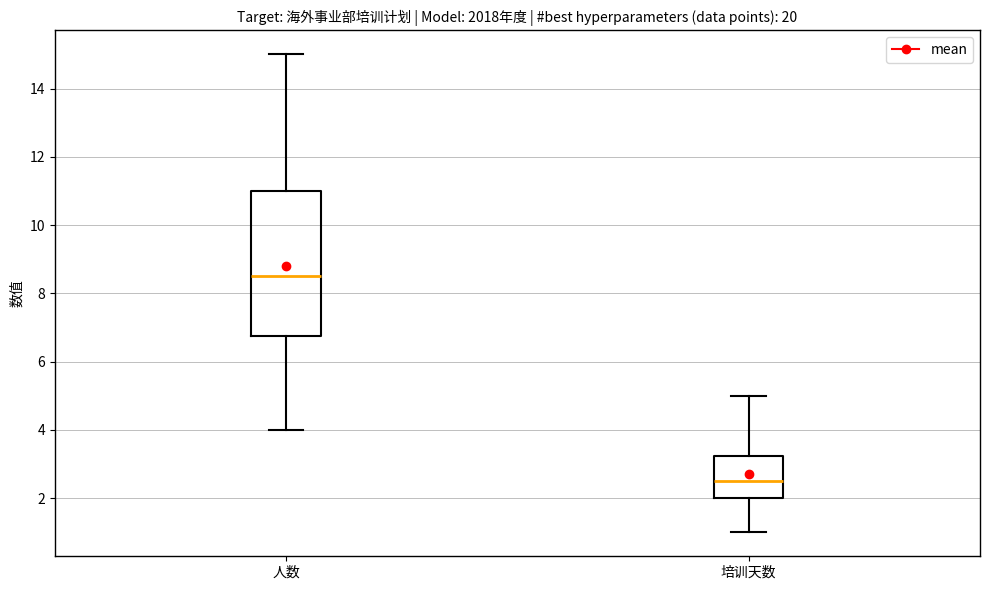

Which box has the highest median line?

人数